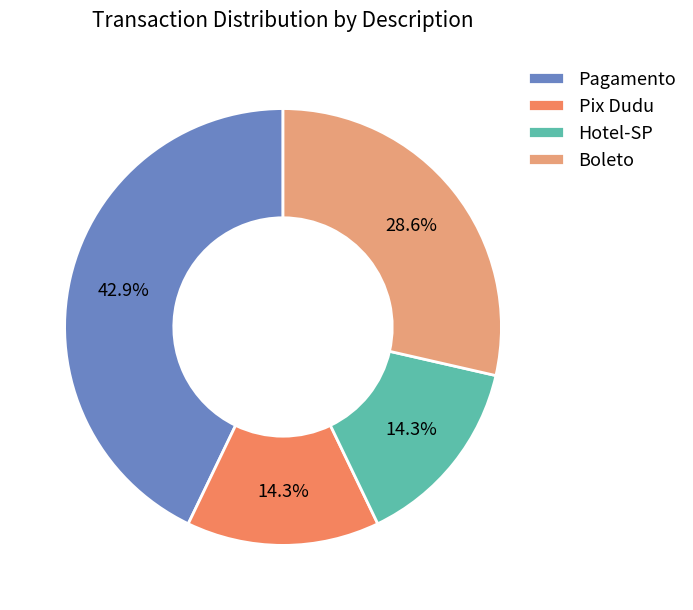

Between Pagamento and Hotel-SP, which is larger?

Pagamento